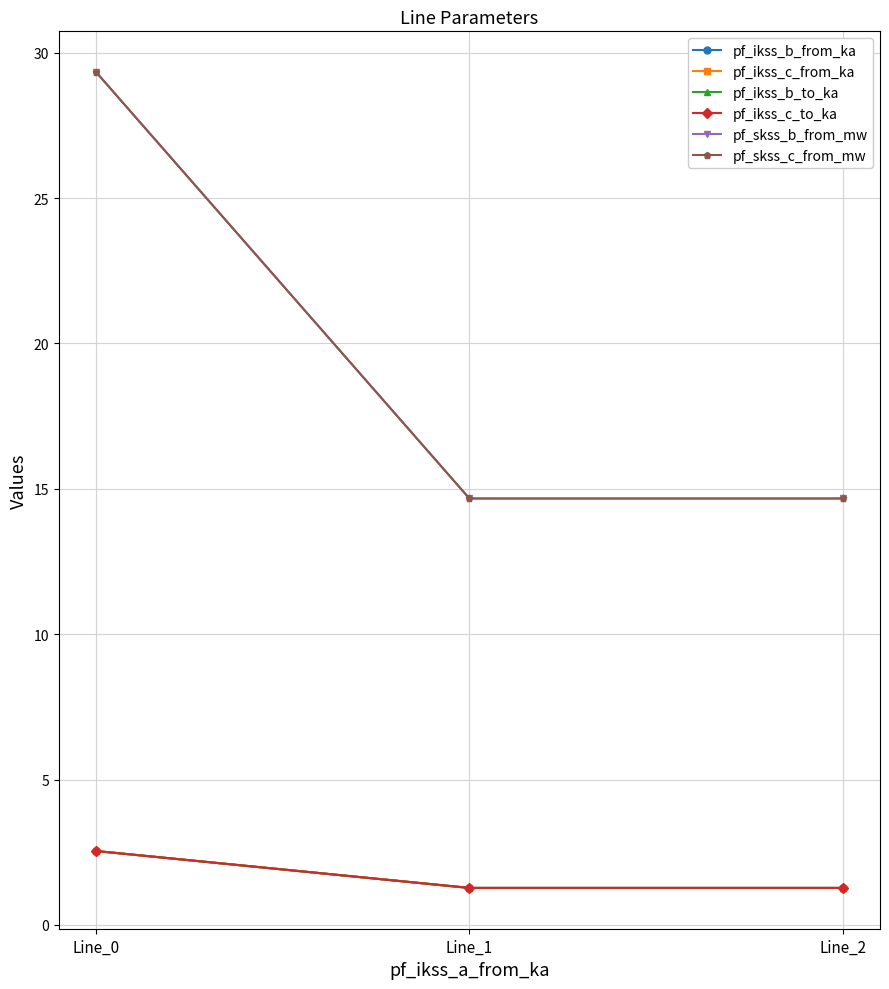

The value of pf_ikss_b_to_ka at Line_2 is 1.3. True or false?

True